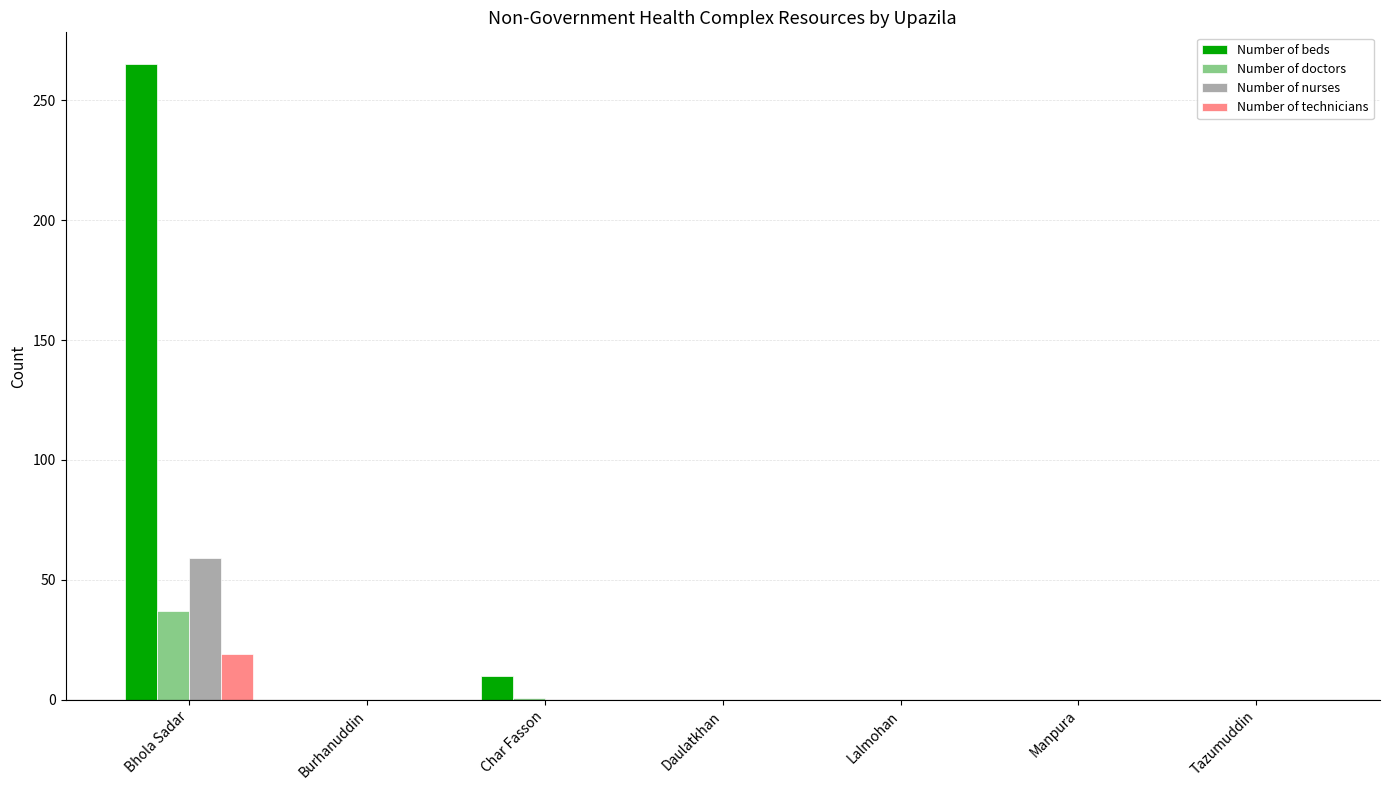

What is the highest value of the Number of beds series?

265